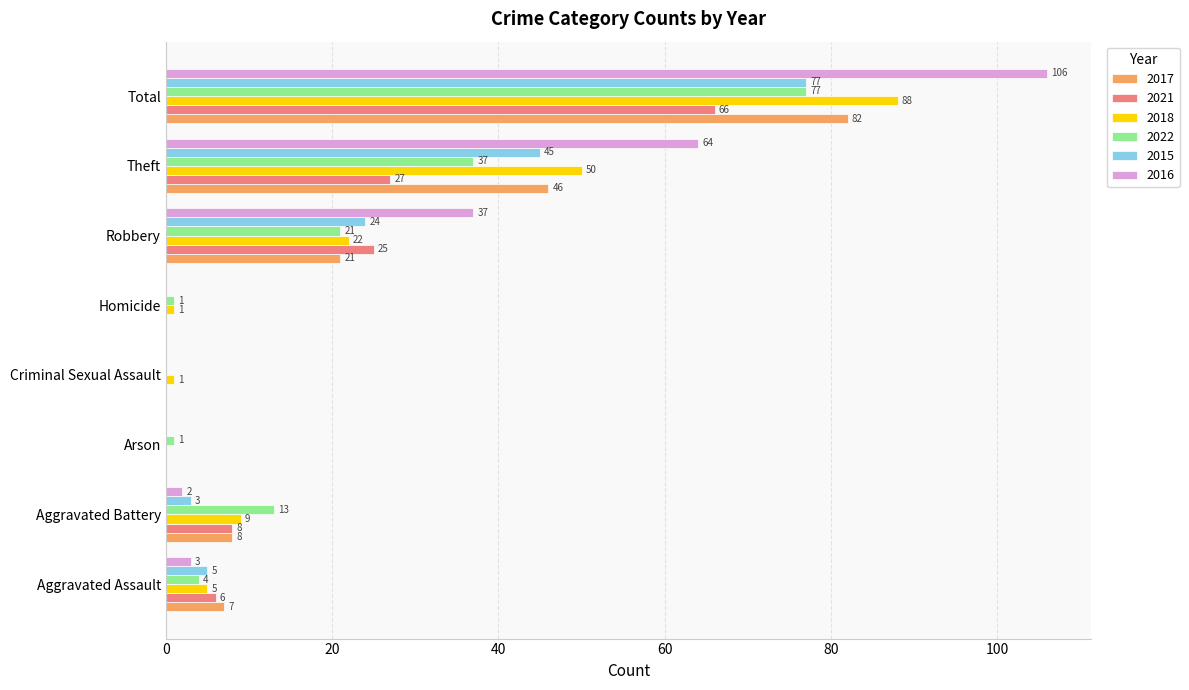

How many categories are shown in the chart?

8